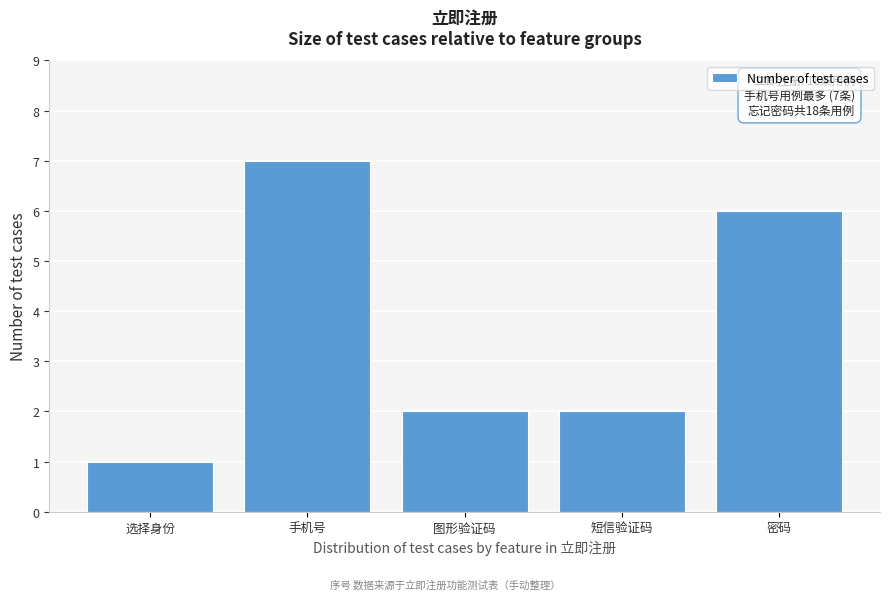

Reading right to left, extract all data points from this chart.

密码=6	短信验证码=2	图形验证码=2	手机号=7	选择身份=1